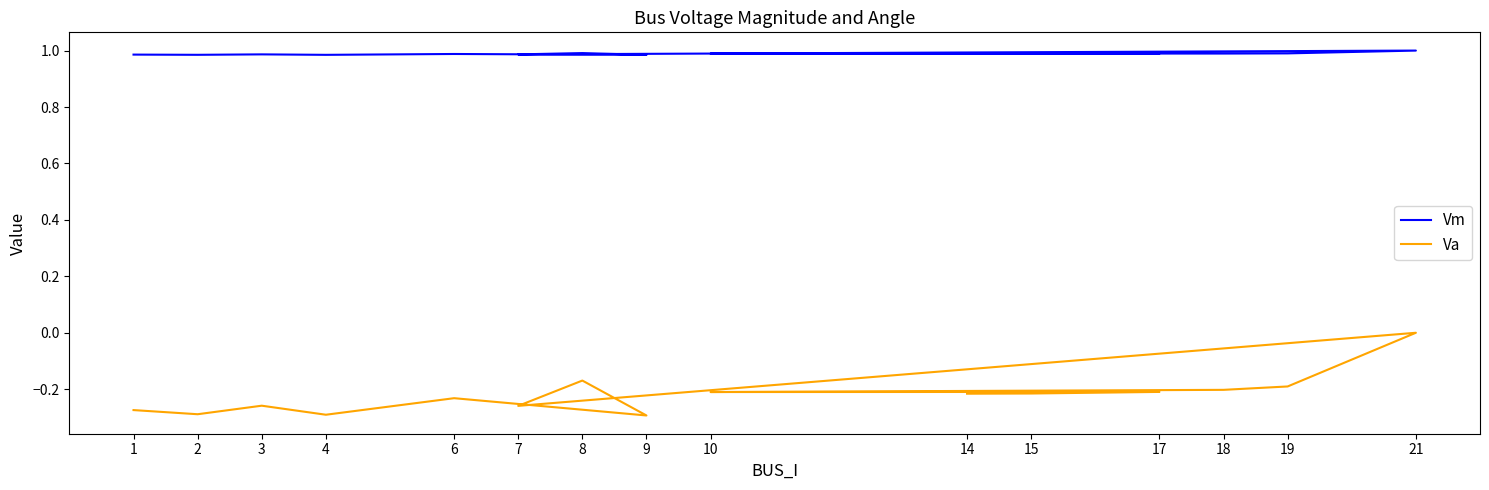

Reading left to right, transcribe all the data shown in this chart.

Vm: 1=1.0	2=1.0	3=1.0	4=1.0	6=1.0	9=1.0	8=1.0	7=1.0	21=1.0	19=1.0	18=1.0	10=1.0	17=1.0	15=1.0	14=1.0
Va: 1=-0.3	2=-0.3	3=-0.3	4=-0.3	6=-0.2	9=-0.3	8=-0.2	7=-0.3	21=0.0	19=-0.2	18=-0.2	10=-0.2	17=-0.2	15=-0.2	14=-0.2